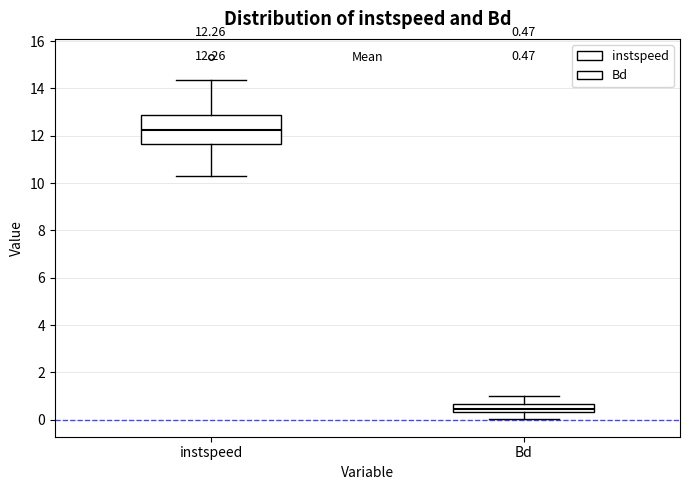

Which box is the tallest, from its lower edge to its upper edge?

instspeed